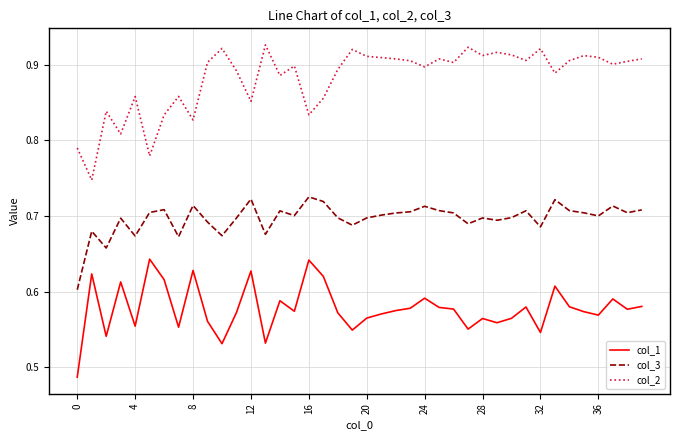

Rank the series by their maximum value, from highest to lowest.

col_2, col_3, col_1